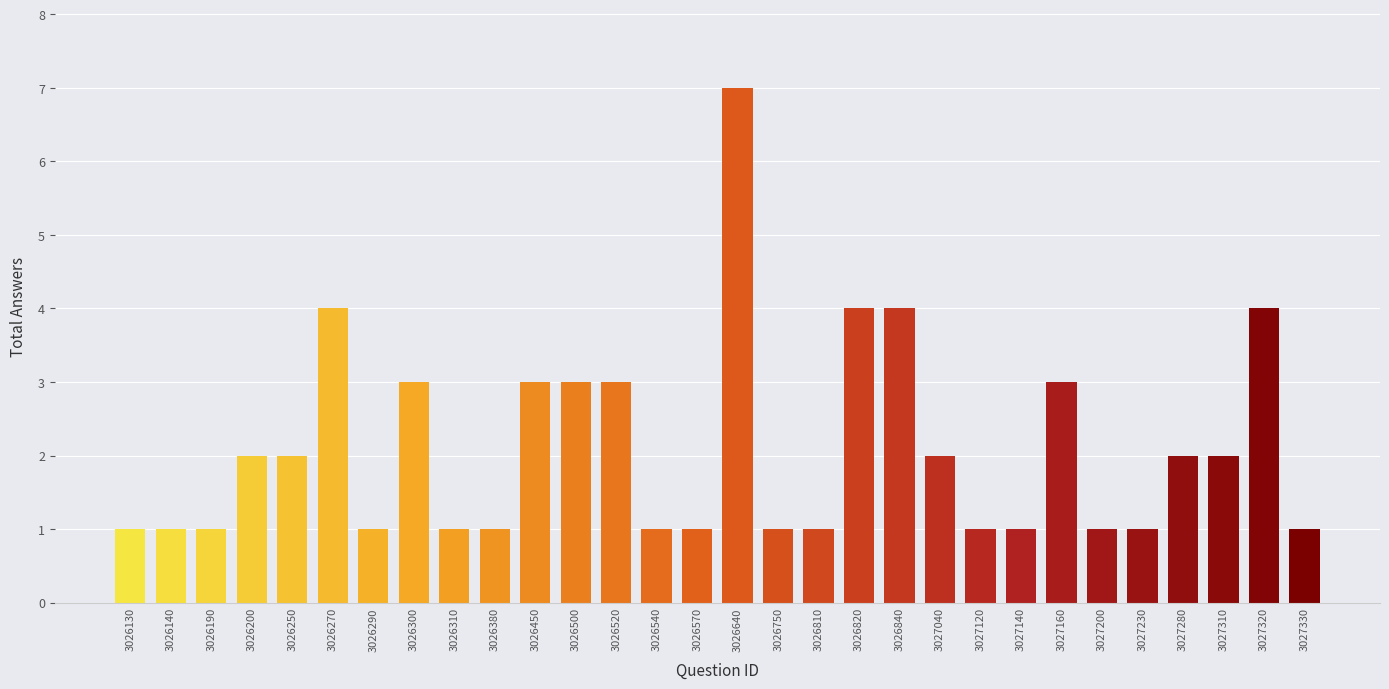

How many values are between 1 and 3?

25